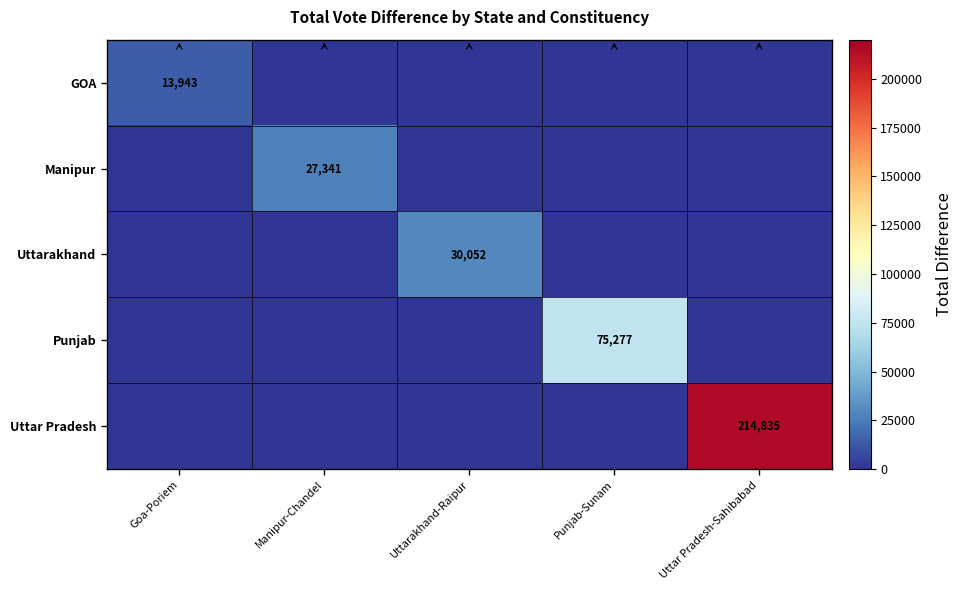

What is the total value across all series at Punjab-Sunam?

75277